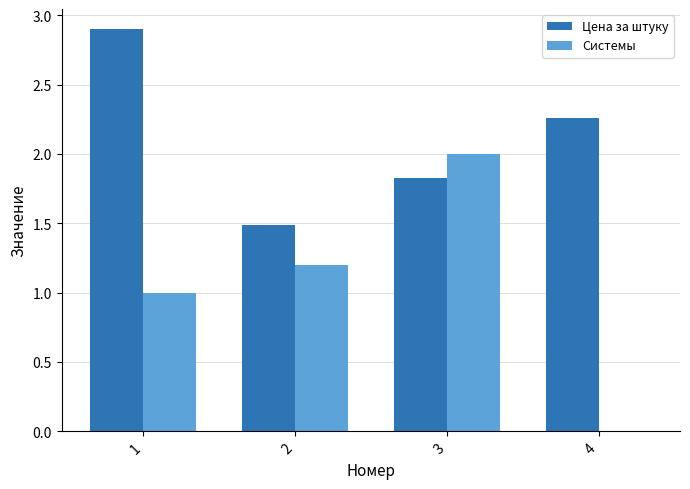

What is the maximum value for Системы?

2.0